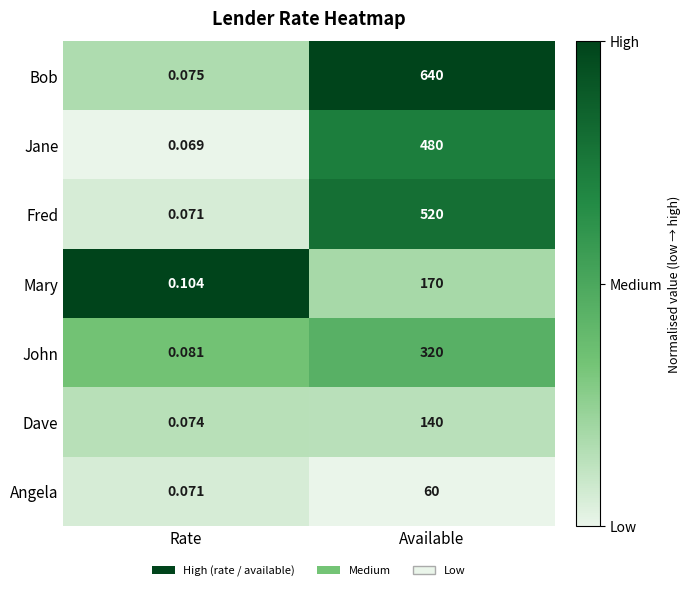

Rank the series by their maximum value, from highest to lowest.

Bob, Fred, Jane, John, Mary, Dave, Angela